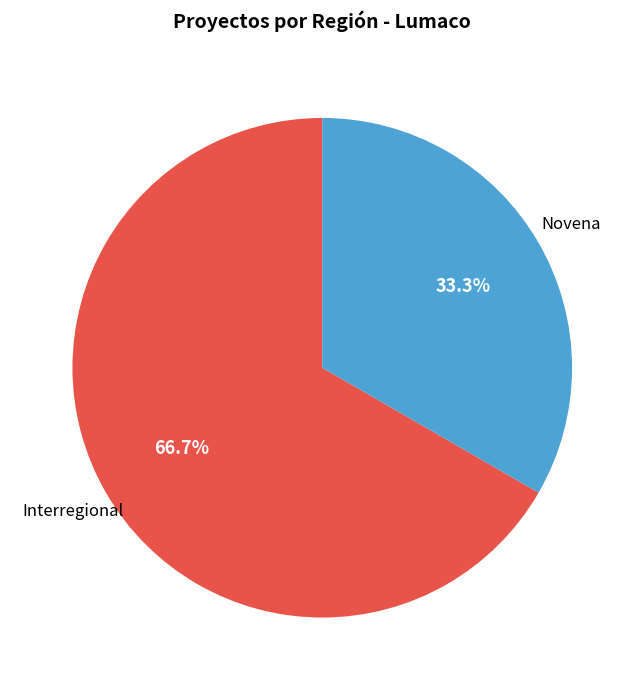

What is the total percentage of Interregional and Novena?

100.0%